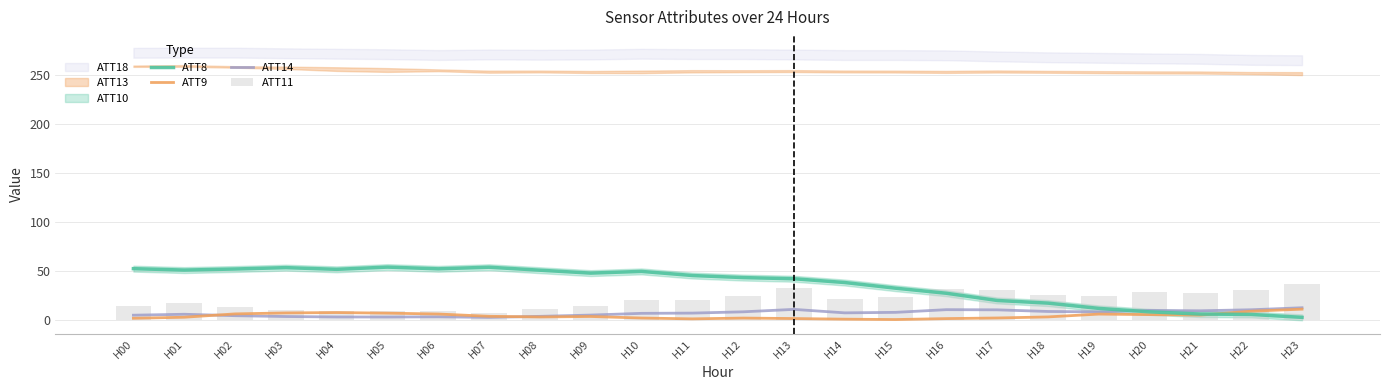

Which has a higher value, H00 or H07?

H07